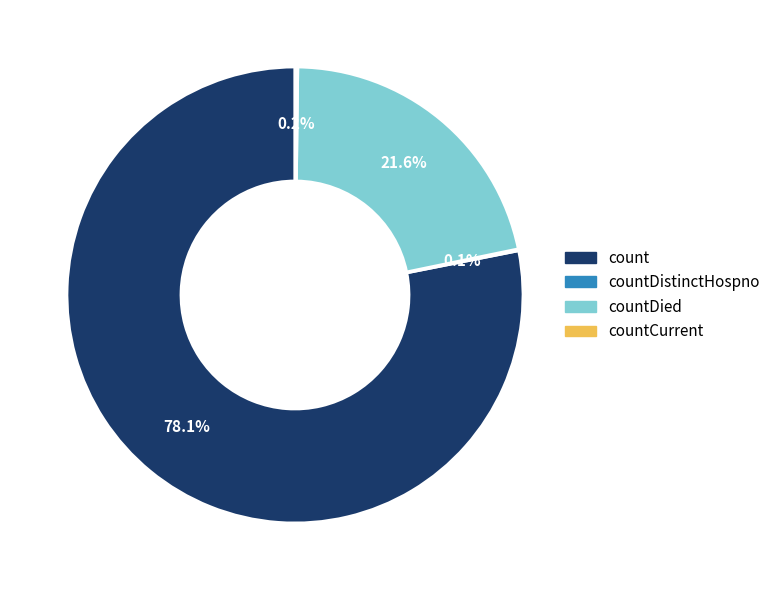

What is the largest slice in the pie chart?

count